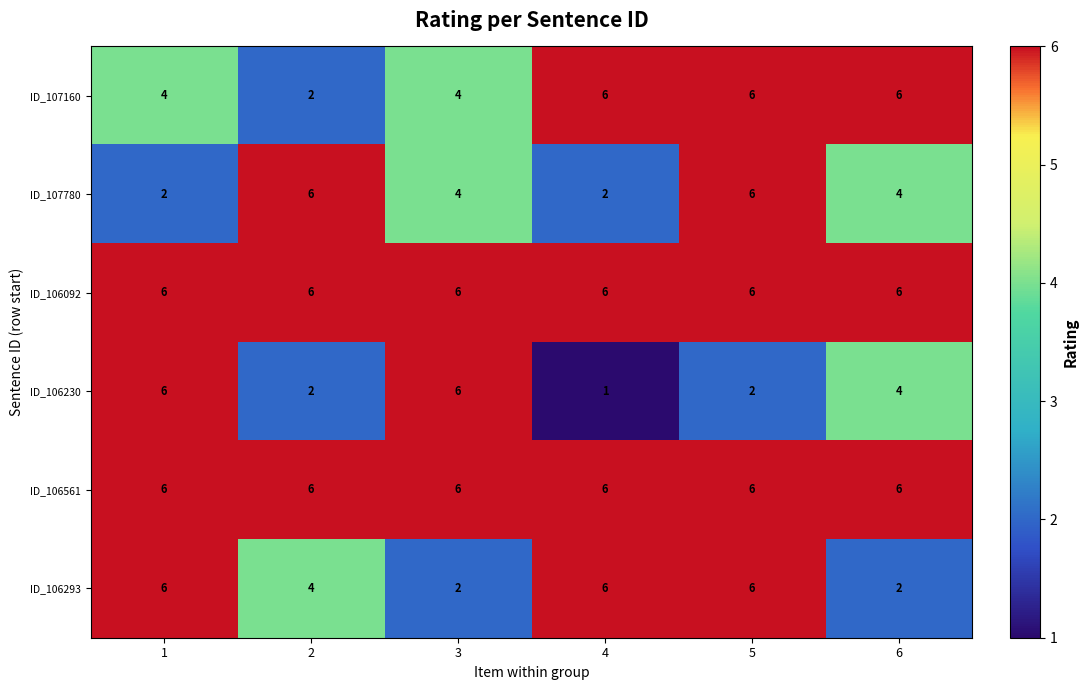

What is the average value of the ID_106092 series?

6